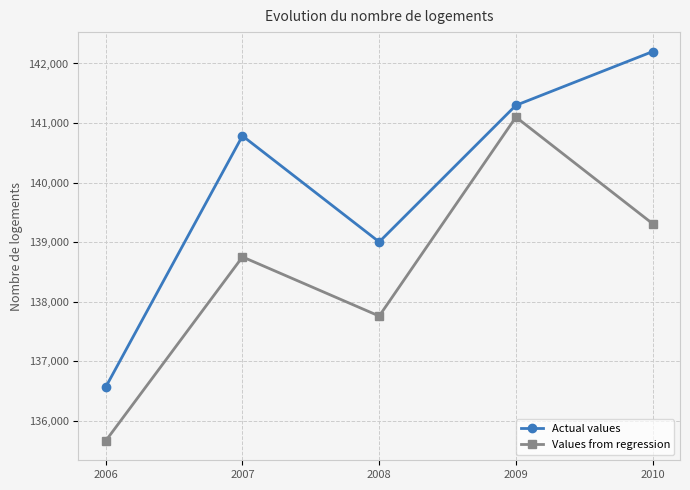

At which category is the sum across all series the highest?

2009